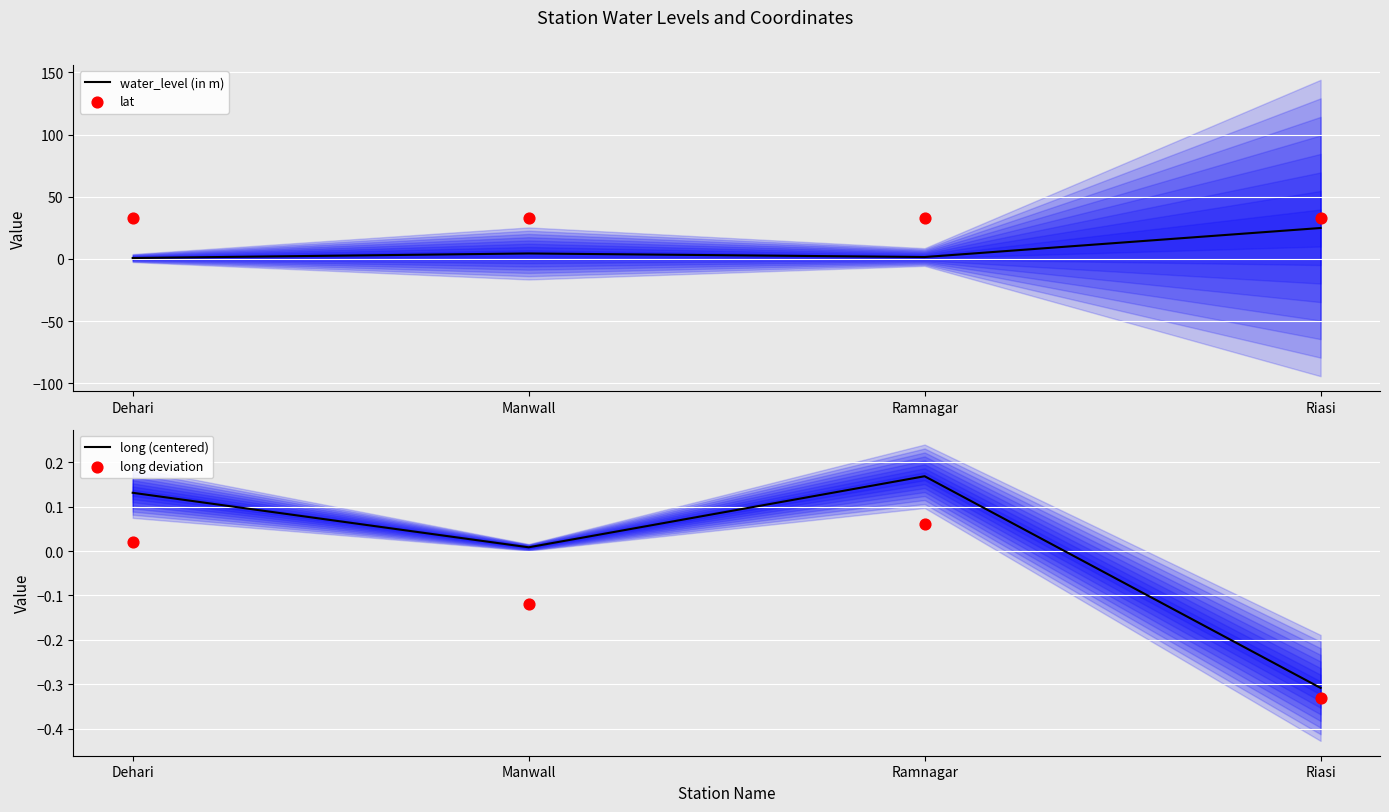

At how many categories does at least one series exceed 18?

4